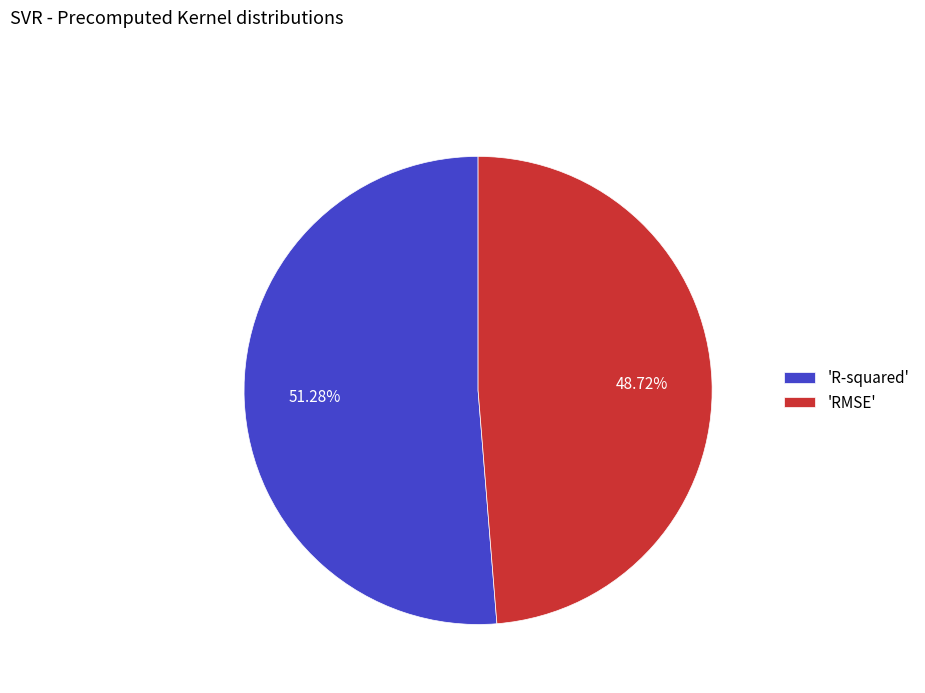

Rank the categories by value from lowest to highest.

'RMSE', 'R-squared'